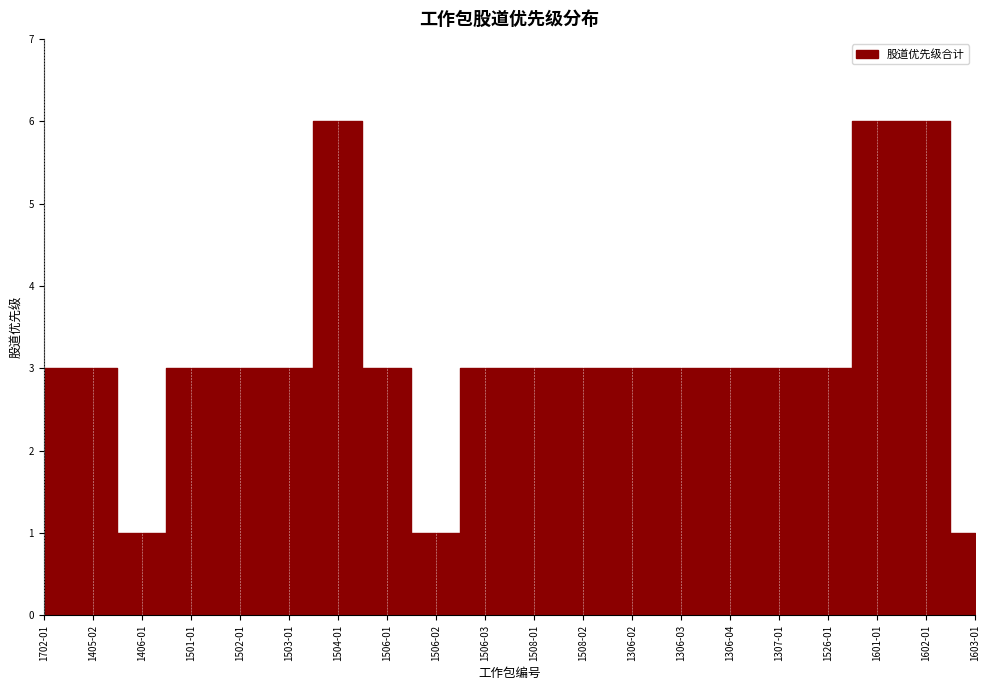

What position from the left is 1306-02?

13